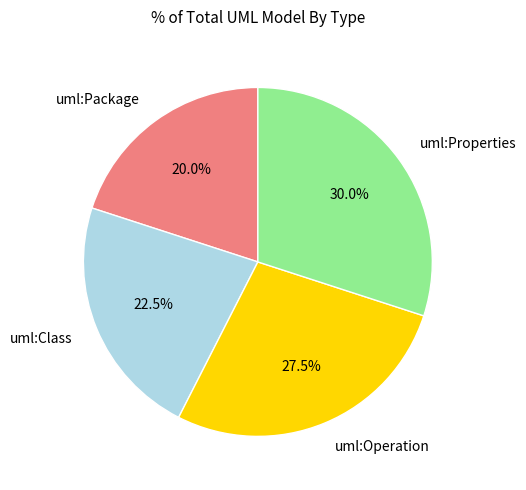

To the nearest percent, what is the average slice percentage?

25%